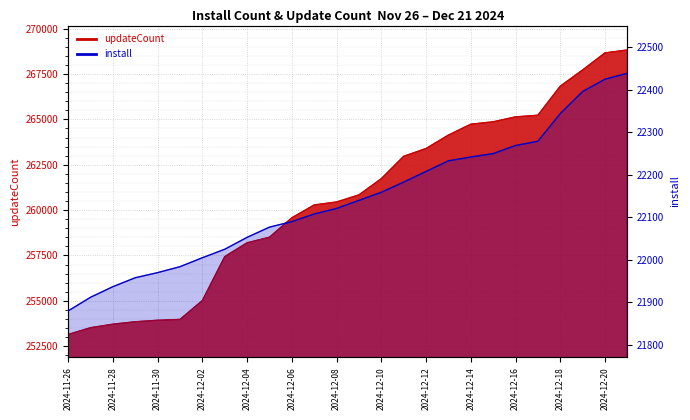

What position from the left is 17?

18